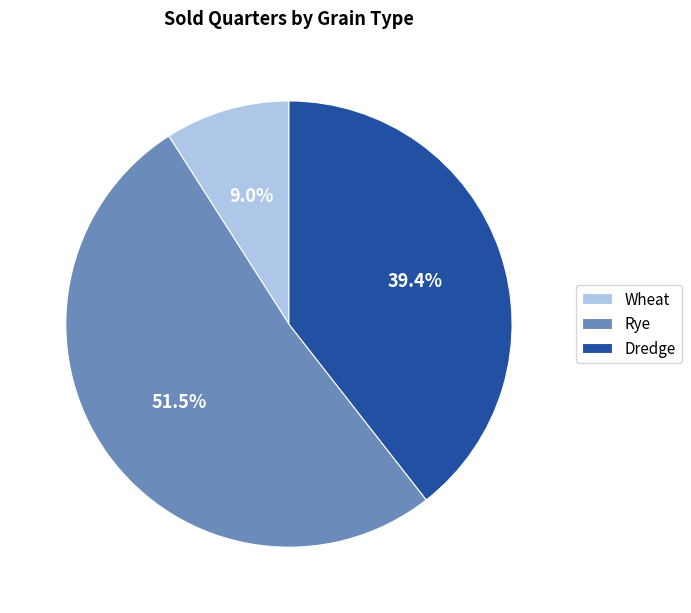

The Dredge slice represents 53% of the pie. True or false?

False